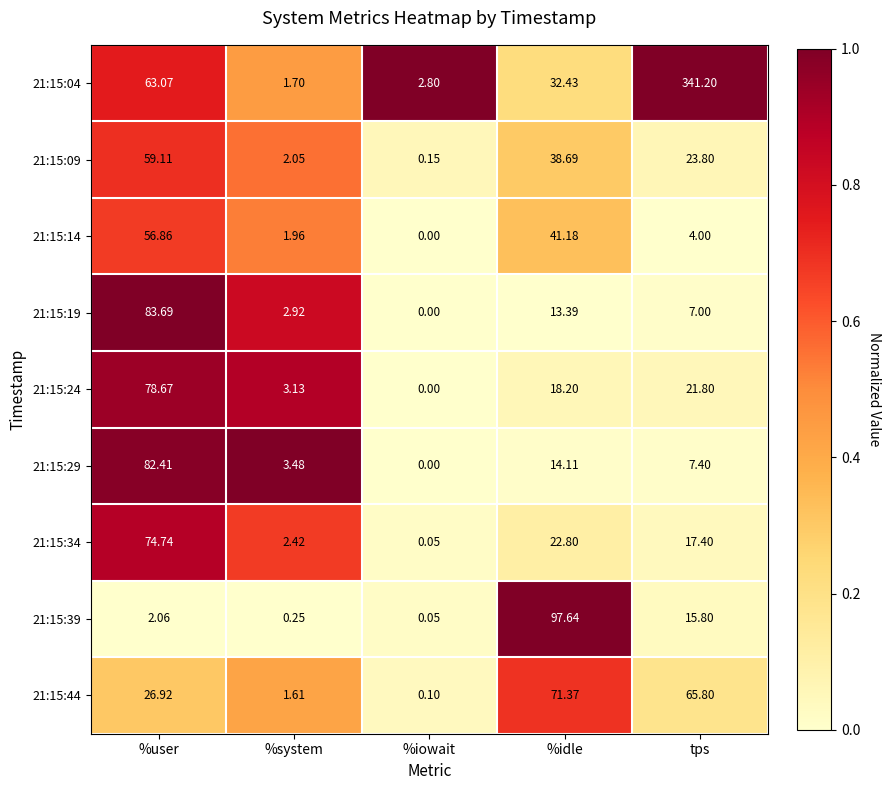

Which series has the widest spread of values?

21:15:04